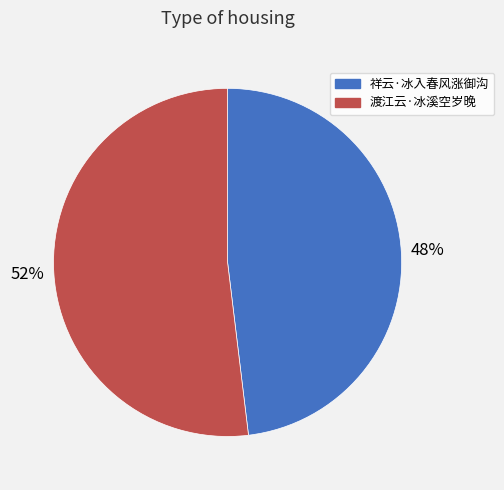

Which has a higher value, 渡江云·冰溪空岁晚 or 祥云·冰入春风涨御沟?

渡江云·冰溪空岁晚